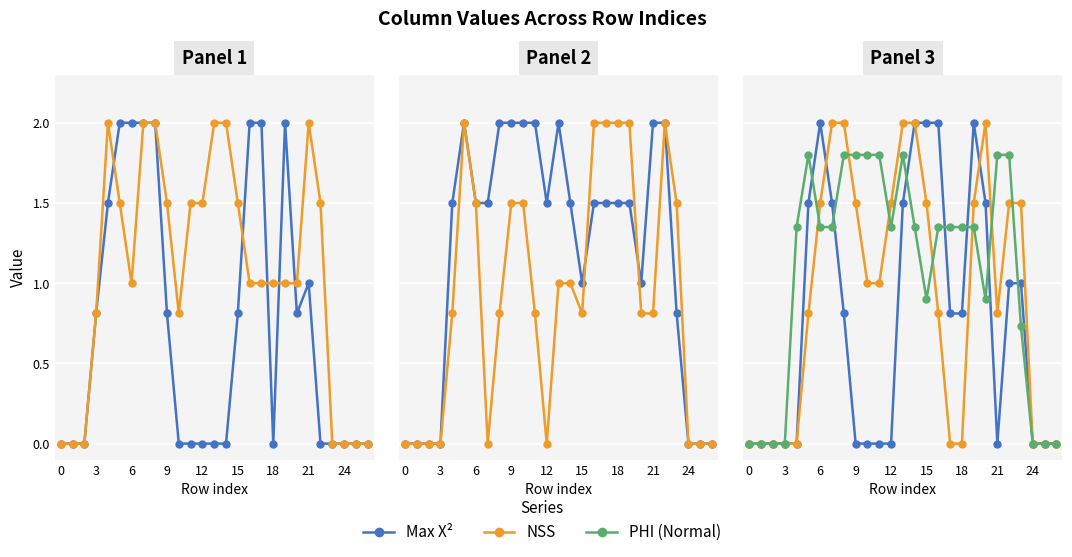

Rank the series by their average value, from highest to lowest.

PHI (Normal), NSS, Max X²